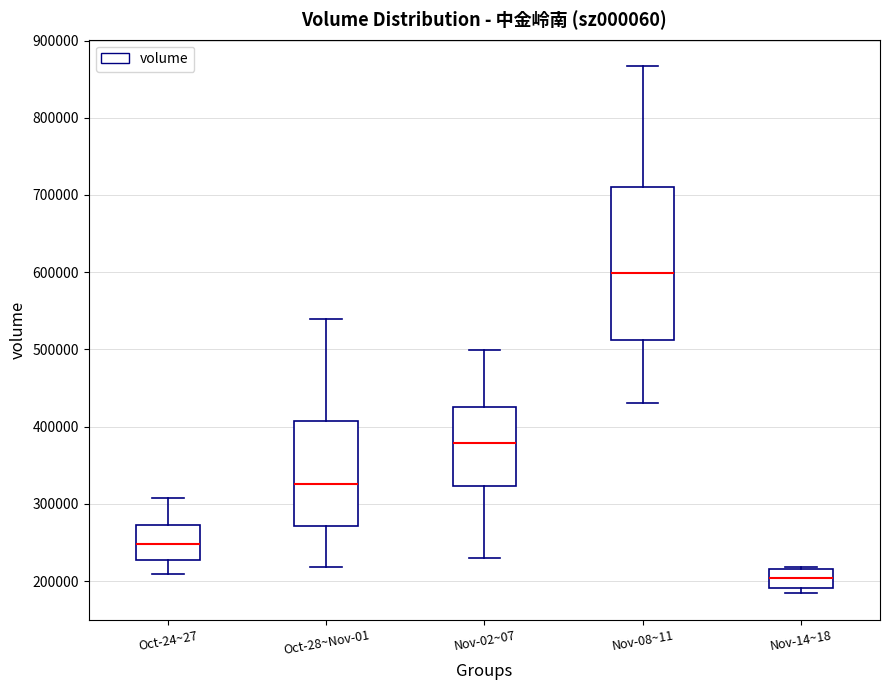

Which box has the lowest median line?

Nov-14~18